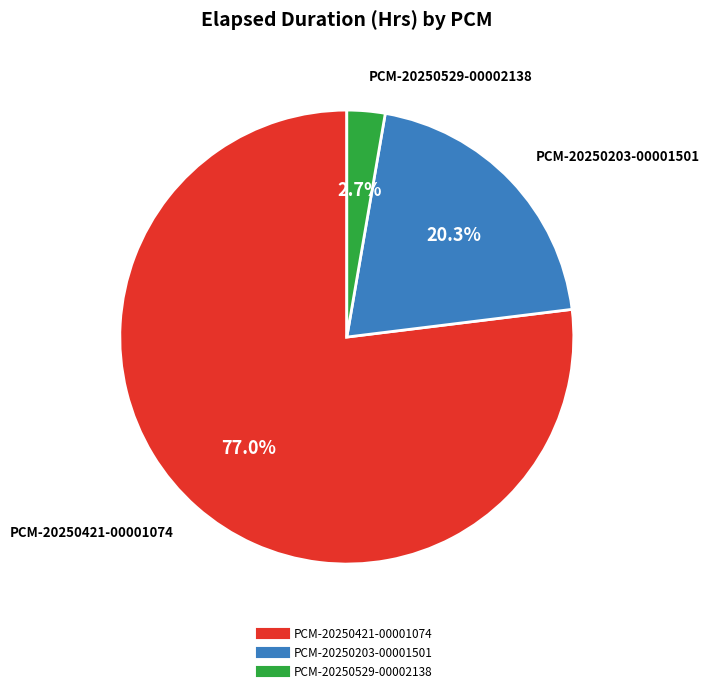

Count the number of slices in the pie.

3